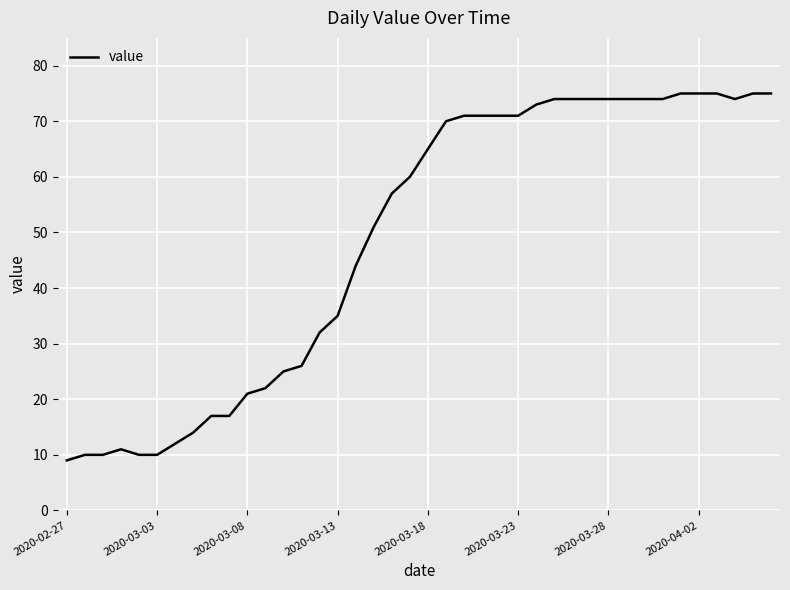

What is the difference between the maximum and minimum values?

66